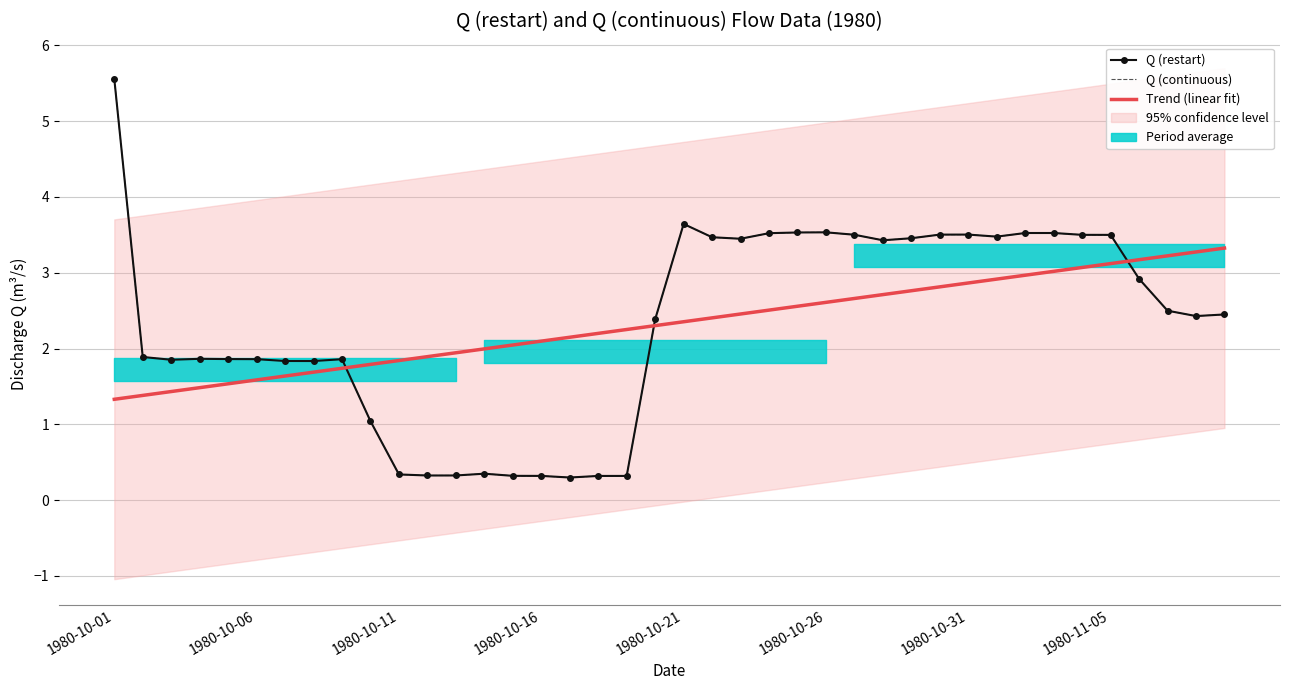

Where is the first local minimum for Q (continuous)?

1980-10-11